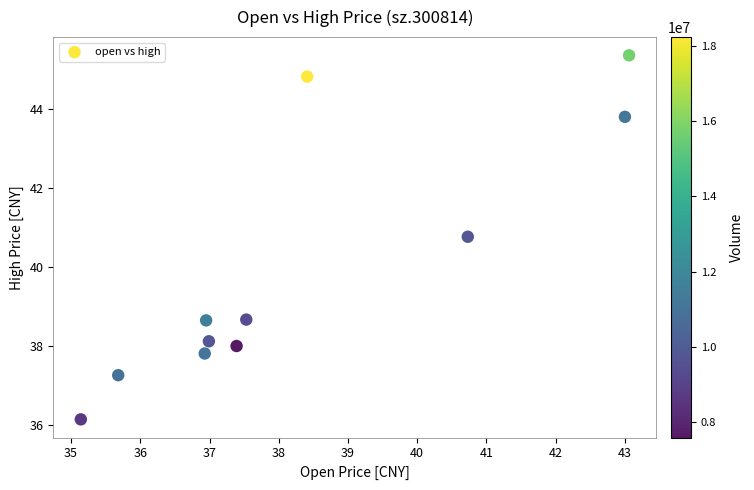

What Y value in the scatter plot is closest to 40?

40.8